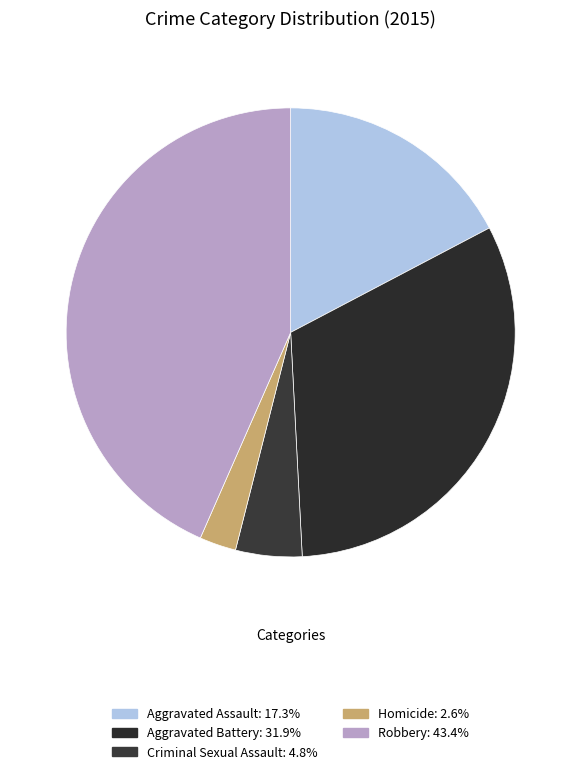

Rank the categories by value from lowest to highest.

Homicide, Criminal Sexual Assault, Aggravated Assault, Aggravated Battery, Robbery